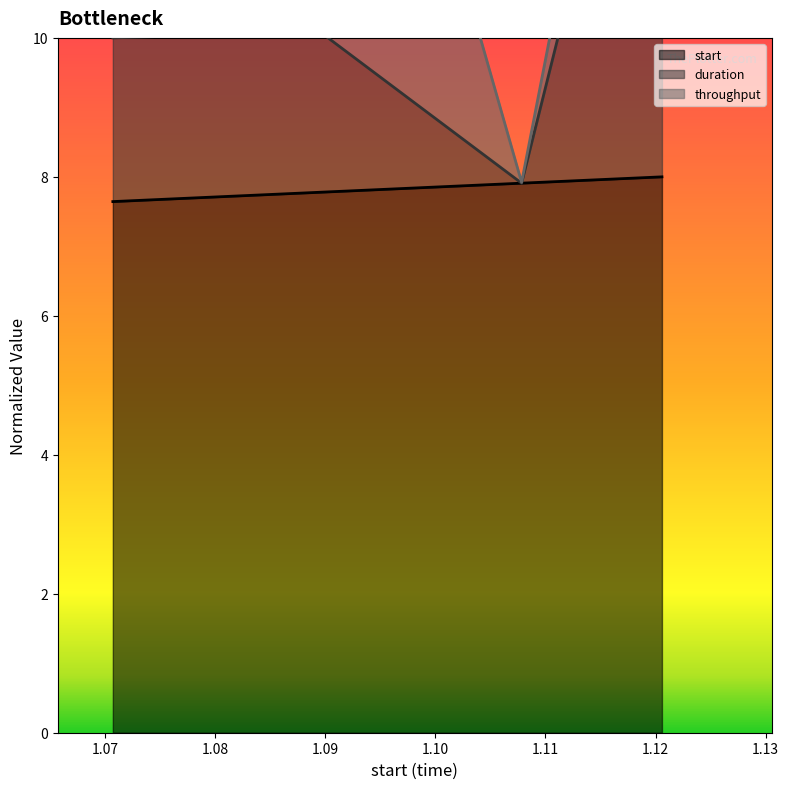

What is the difference between the start values at 0 and 1?

0.1